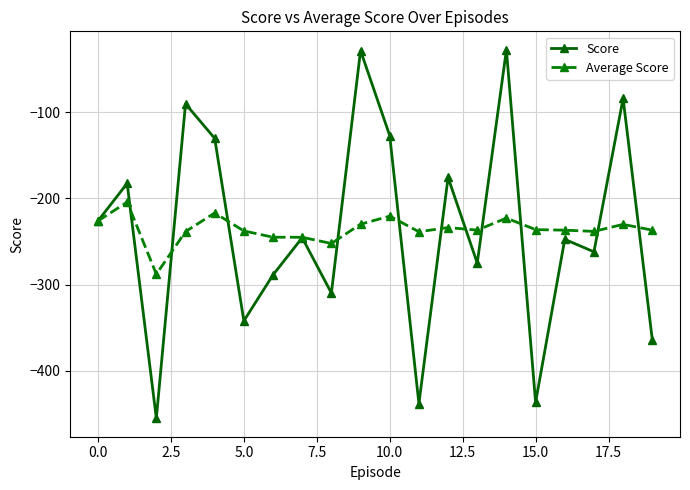

Which series has the largest range (max minus min)?

Score